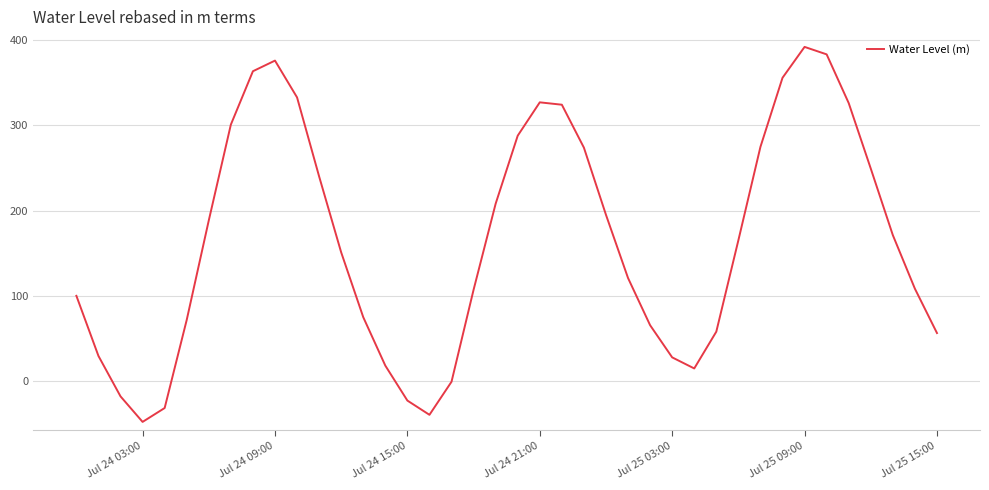

What is the maximum value shown in the chart?

391.9